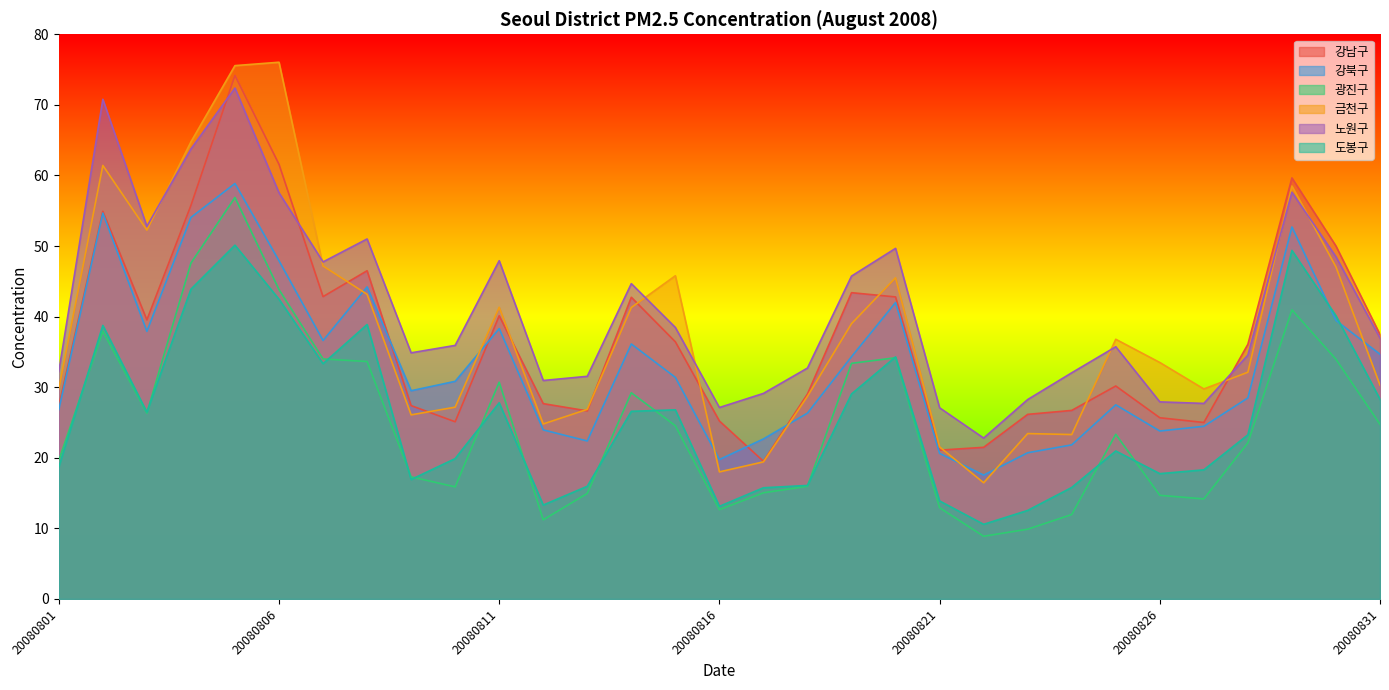

What is the value of the 금천구 point at the 30th from the left?

47.0